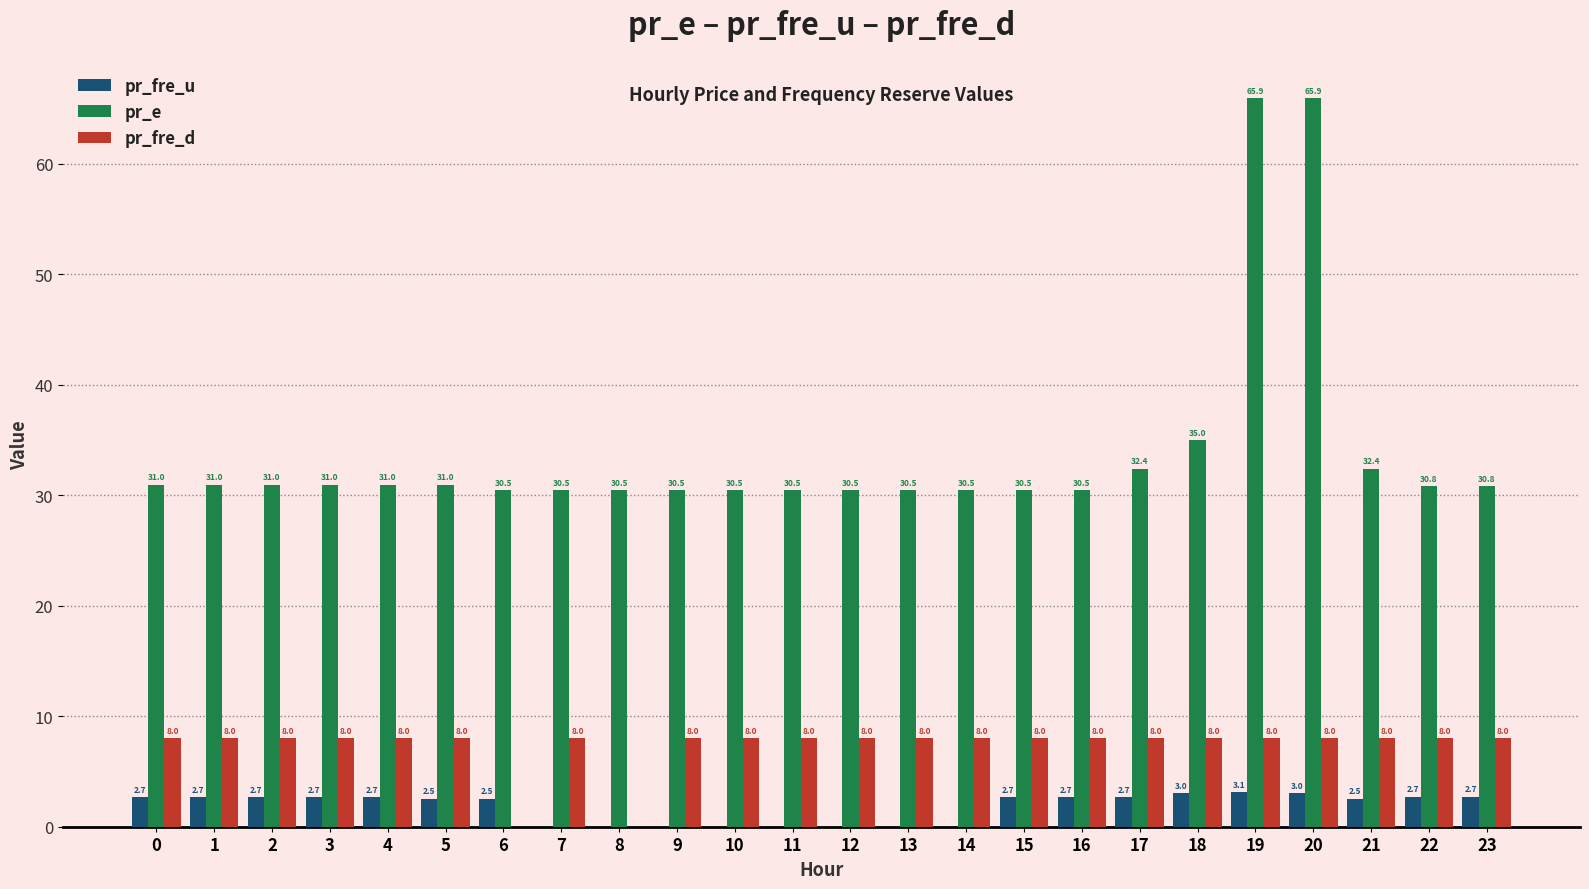

What is the sum of the pr_fre_u values at 23 and 8?

2.7